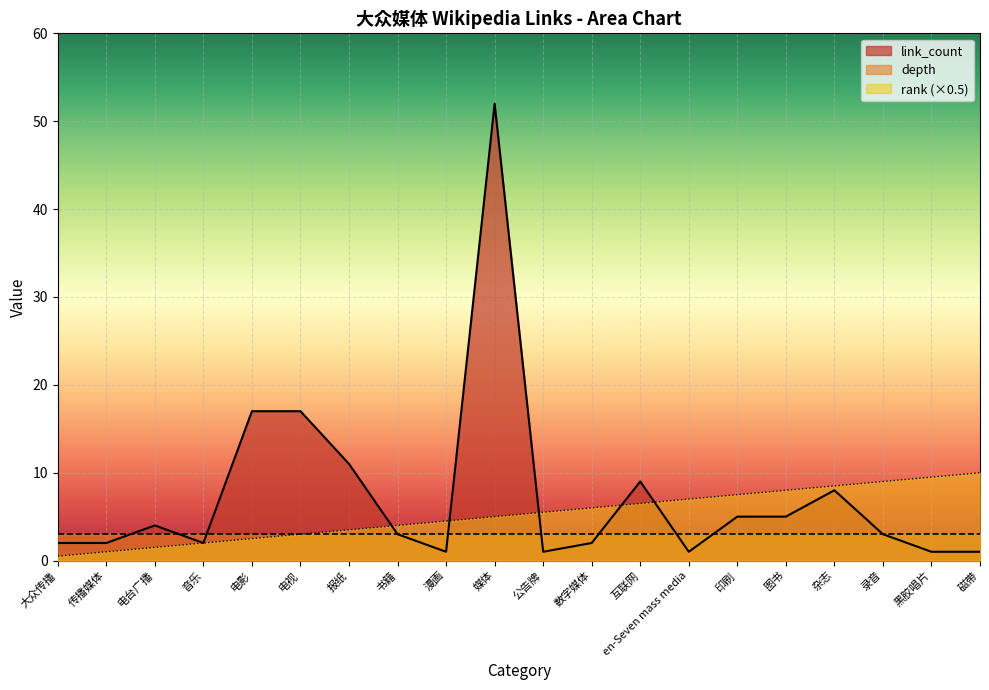

What is the lowest value of the link_count series?

1.0